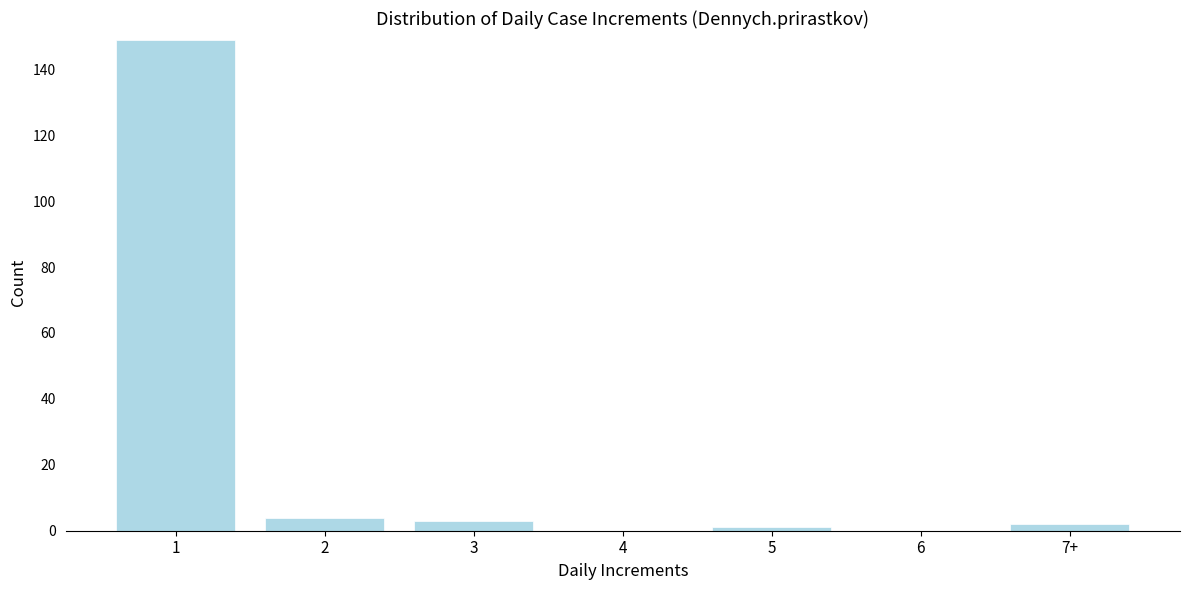

Reading right to left, extract all data points from this chart.

7+=2	6=0	5=1	4=0	3=3	2=4	1=149